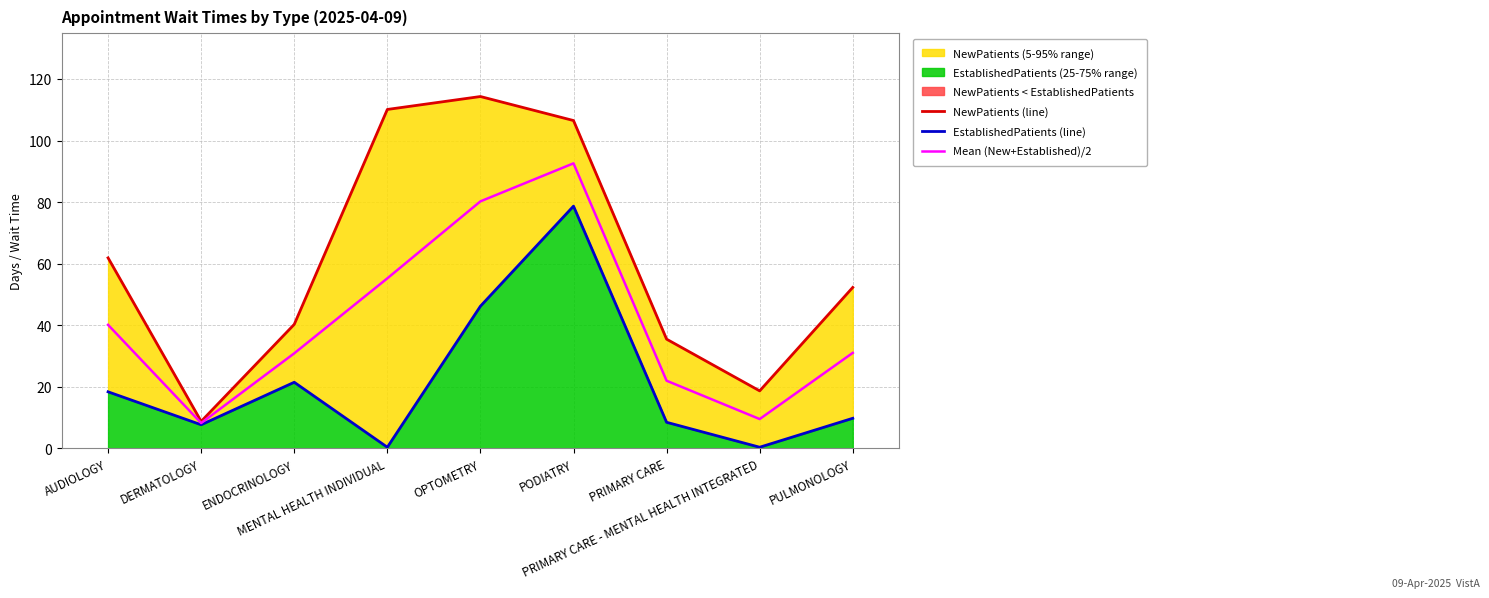

What is the average value of the Mean (New+Established)/2 series?

41.1